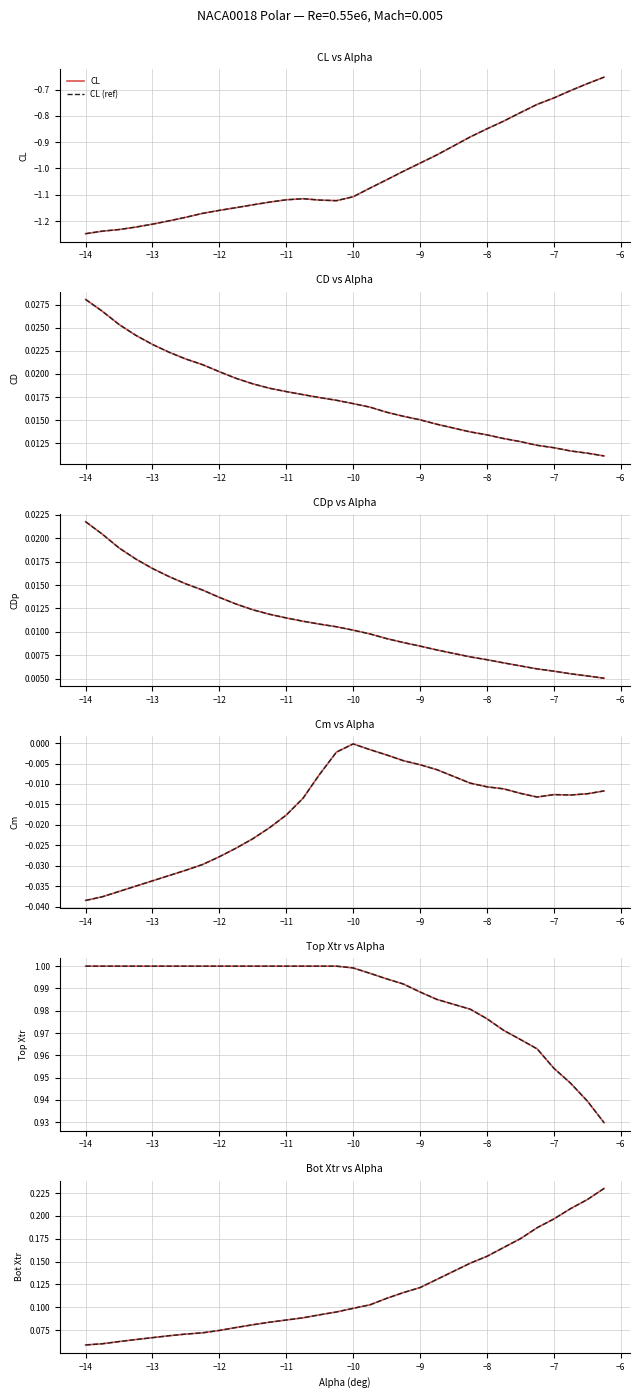

What is the sum of all Cm values?

-0.5